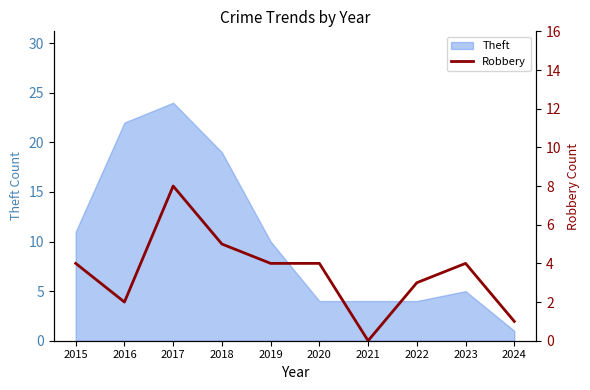

At which label is Theft closest to 12?

2015